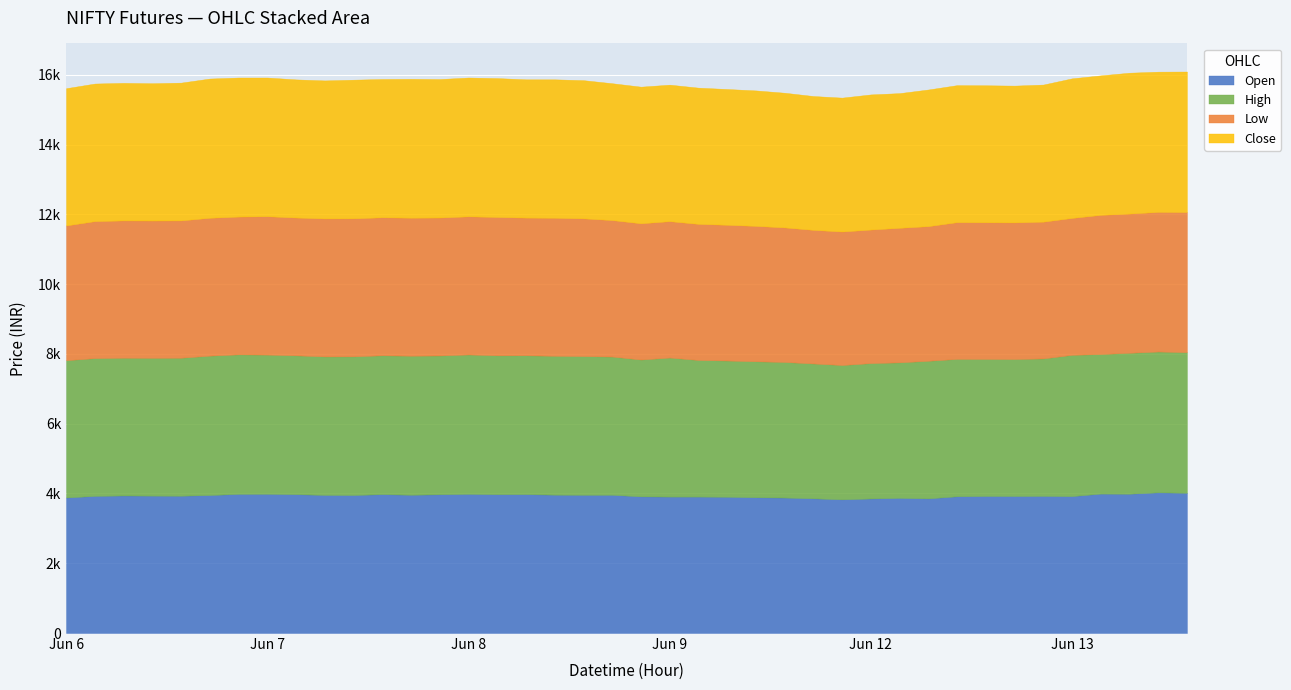

How many lines are shown in the chart?

4